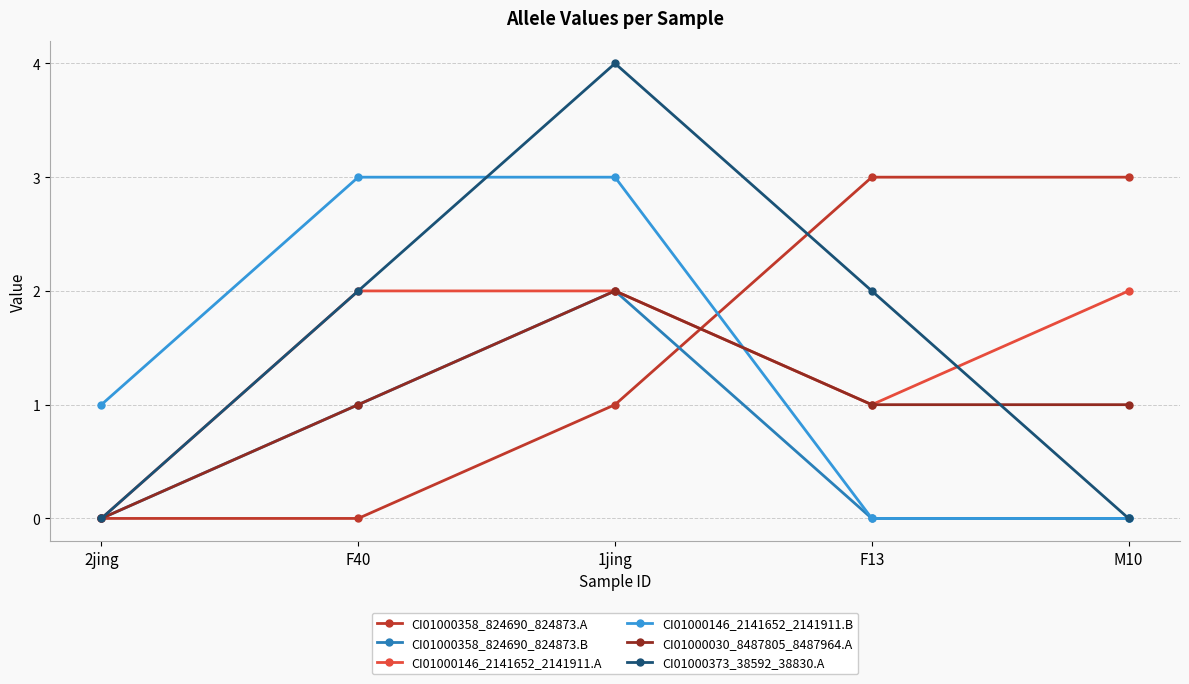

True or false: CI01000358_824690_824873.A and CI01000146_2141652_2141911.B cross at least once.

True